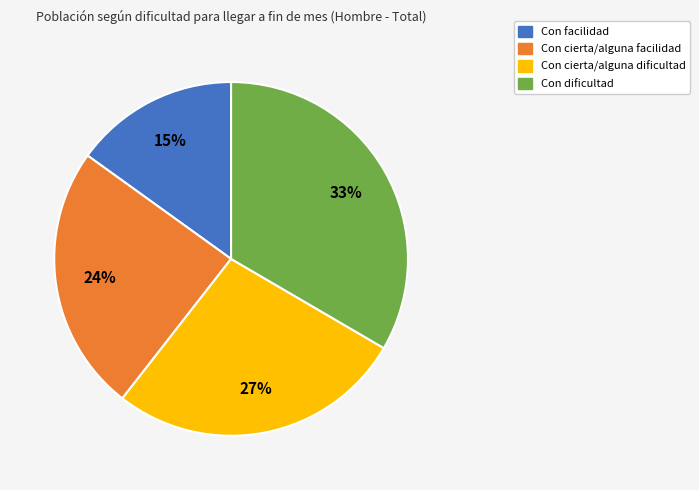

The Con cierta/alguna facilidad slice represents 11% of the pie. True or false?

False